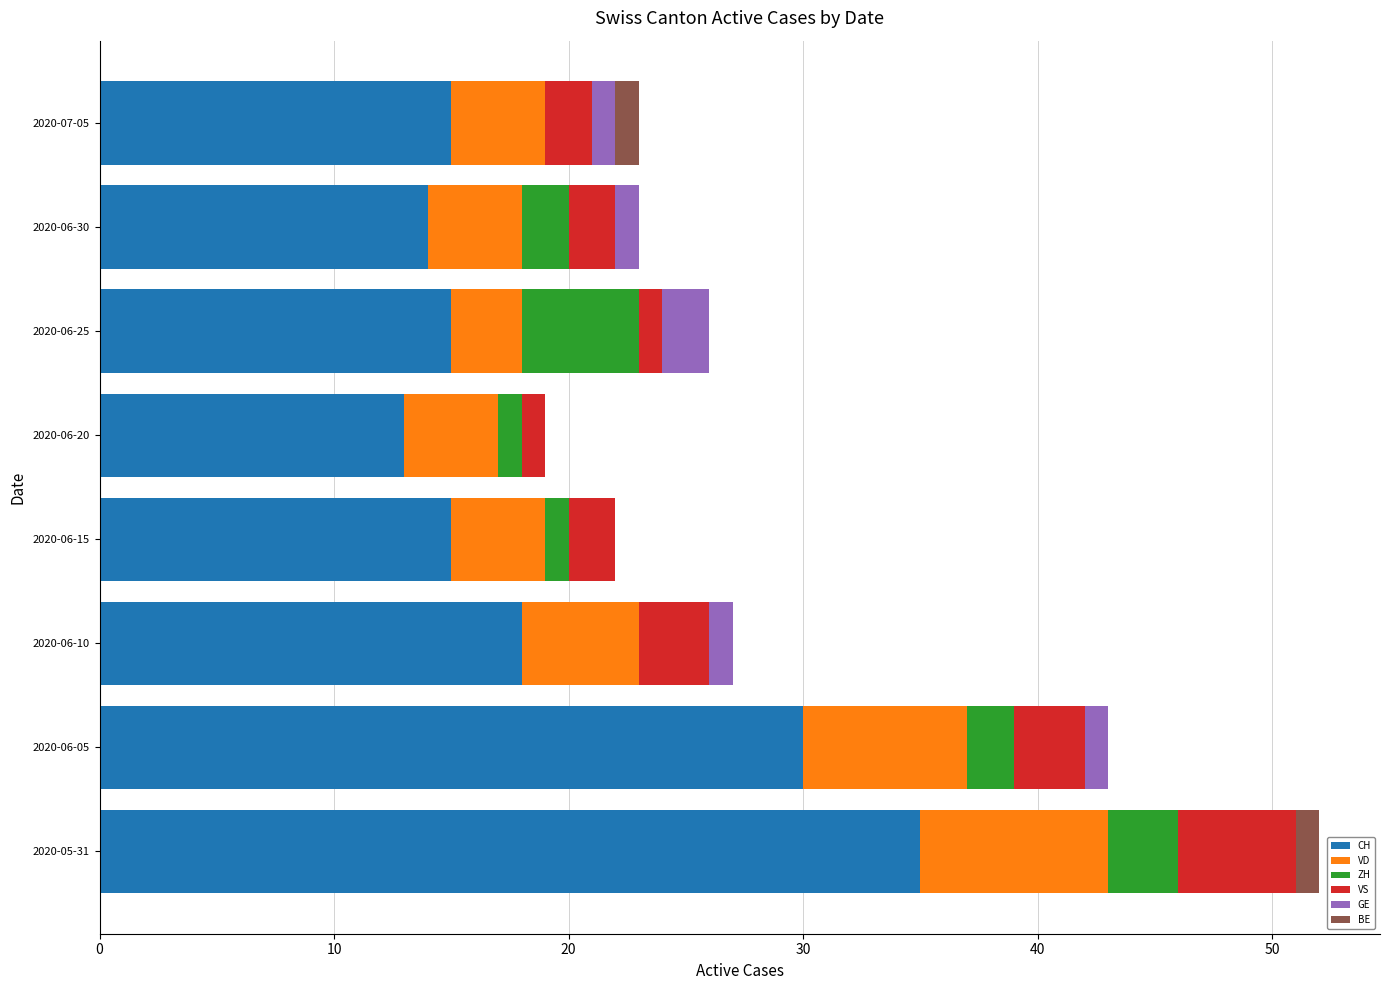

At which category is the sum across all series the highest?

2020-05-31